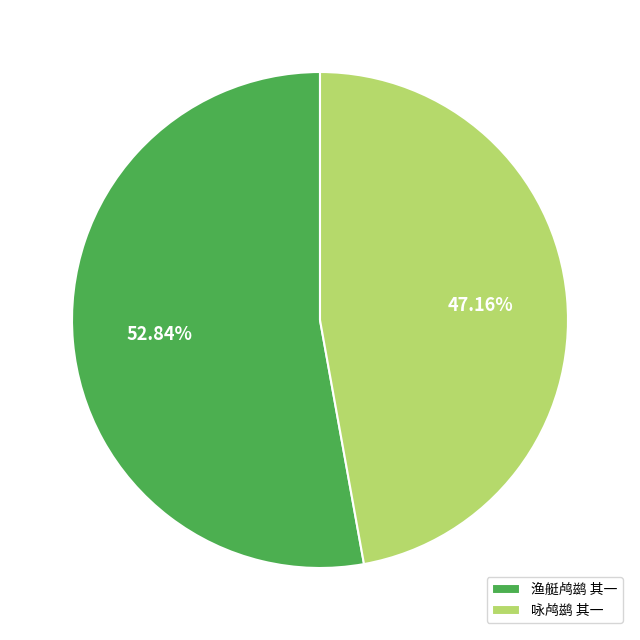

Which category has the biggest portion of the pie?

渔艇鸬鹚 其一